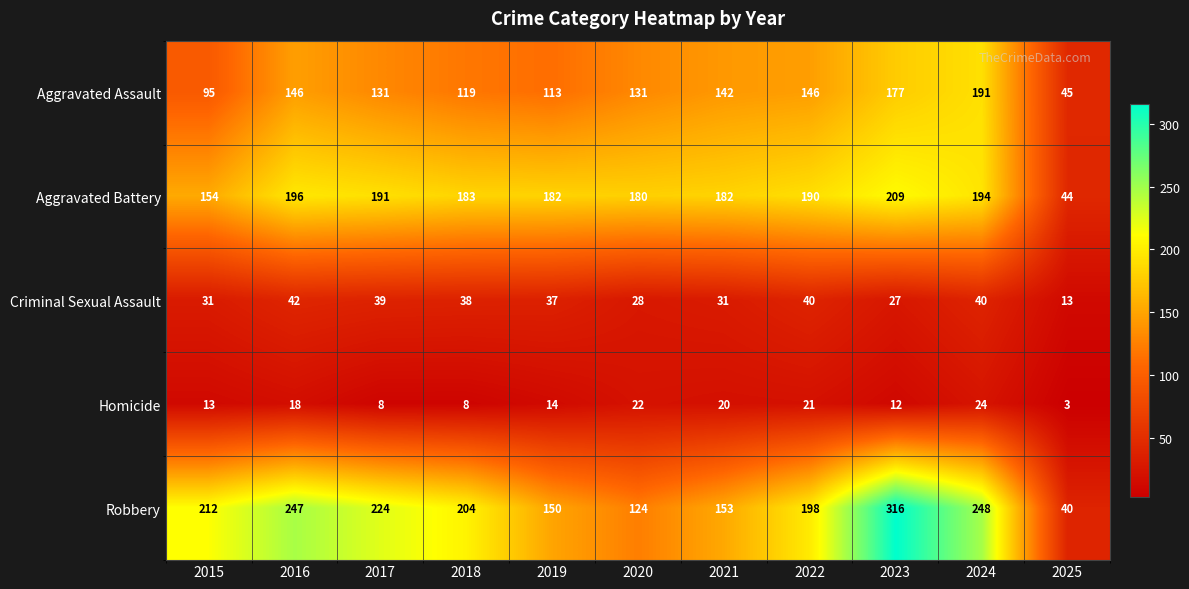

How many data points in Robbery are less than 204?

5